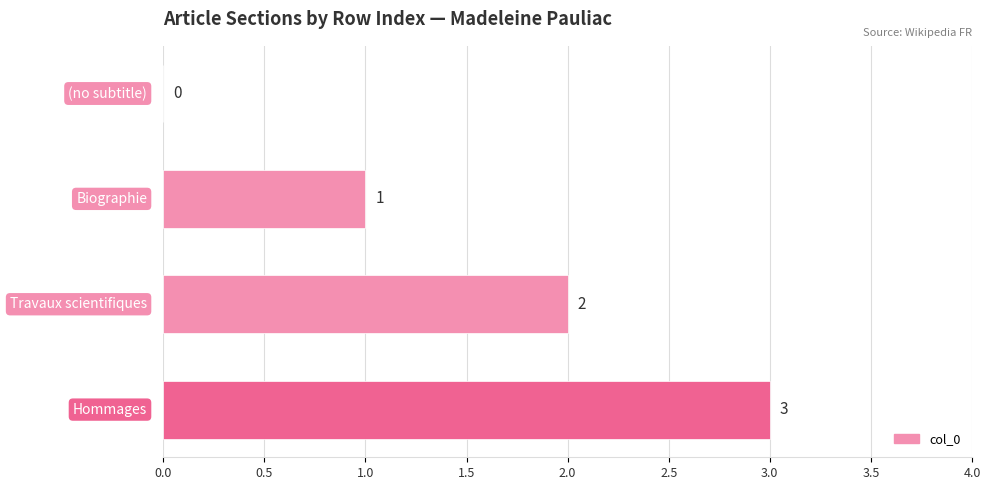

What is the average value?

2